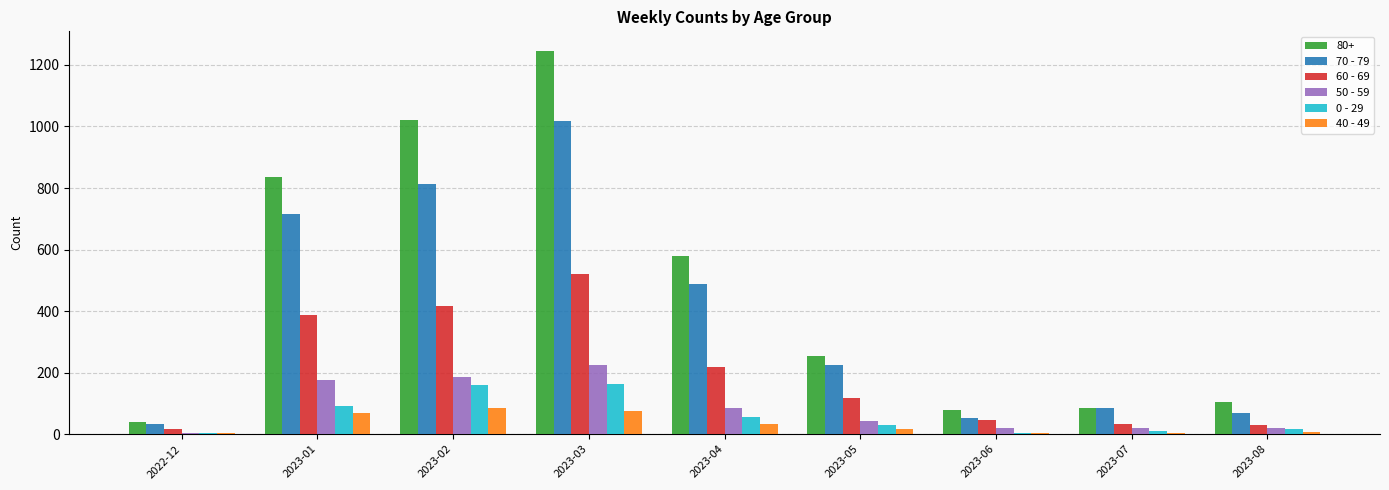

Between 2022-12 and 2023-06, which series saw the biggest shift?

80+